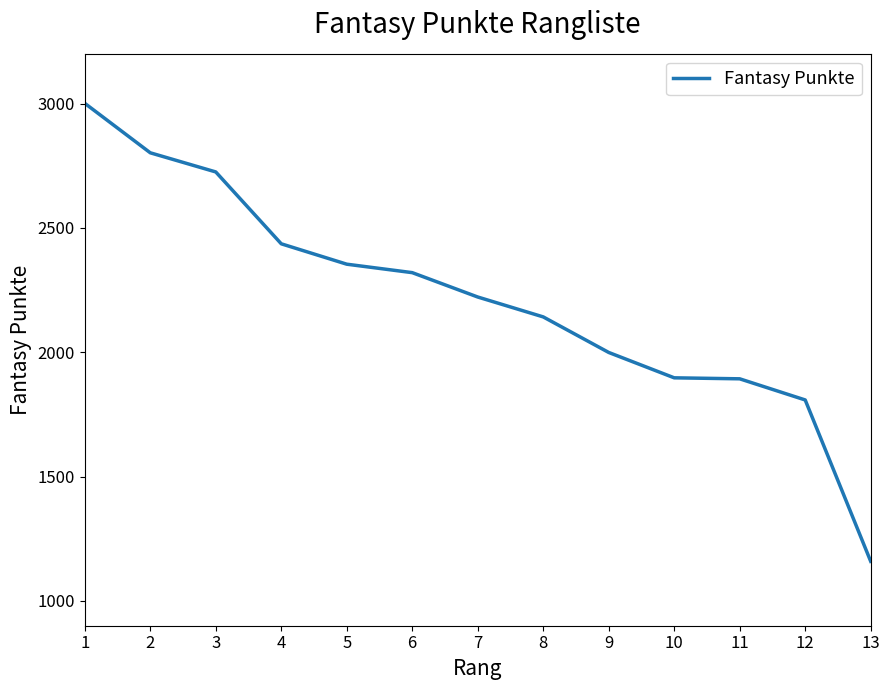

Read the value at 4, to the nearest 100.

2400